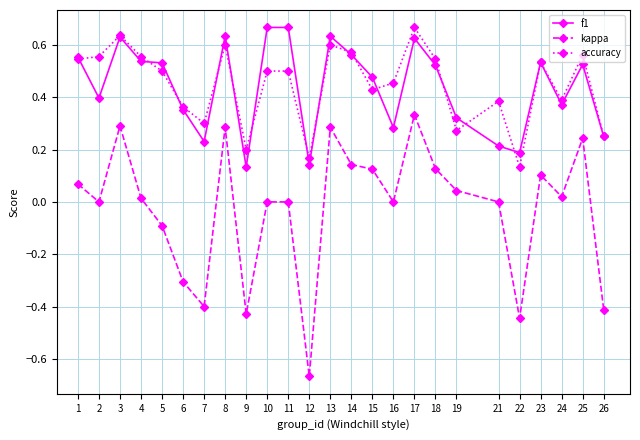

Which series has the largest range (max minus min)?

kappa